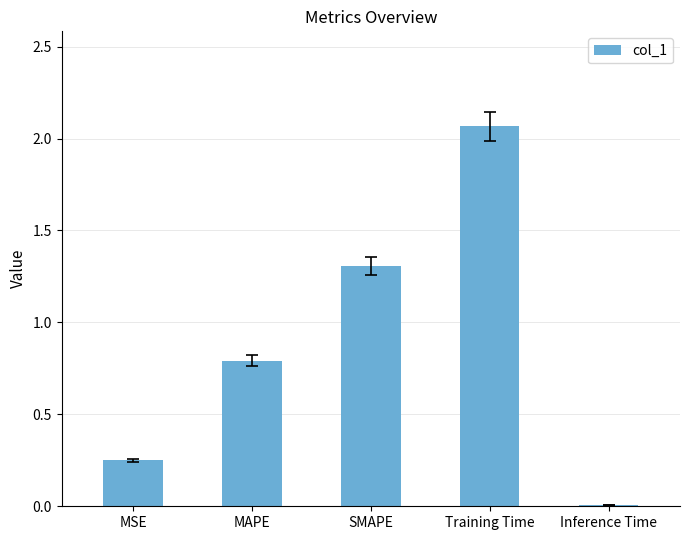

Does the chart contain stacked bars?

No